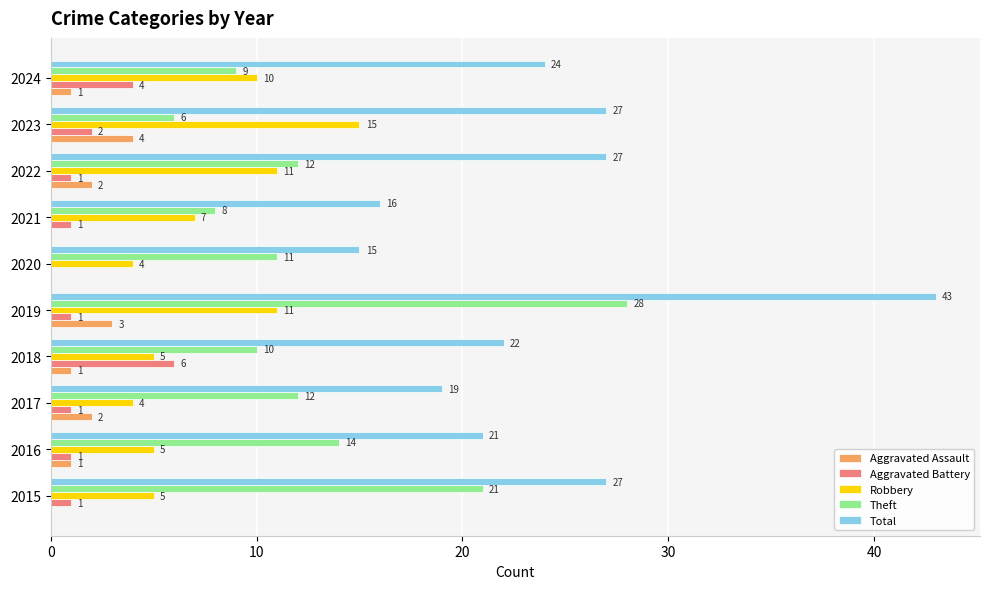

What is the maximum value for Aggravated Assault?

4